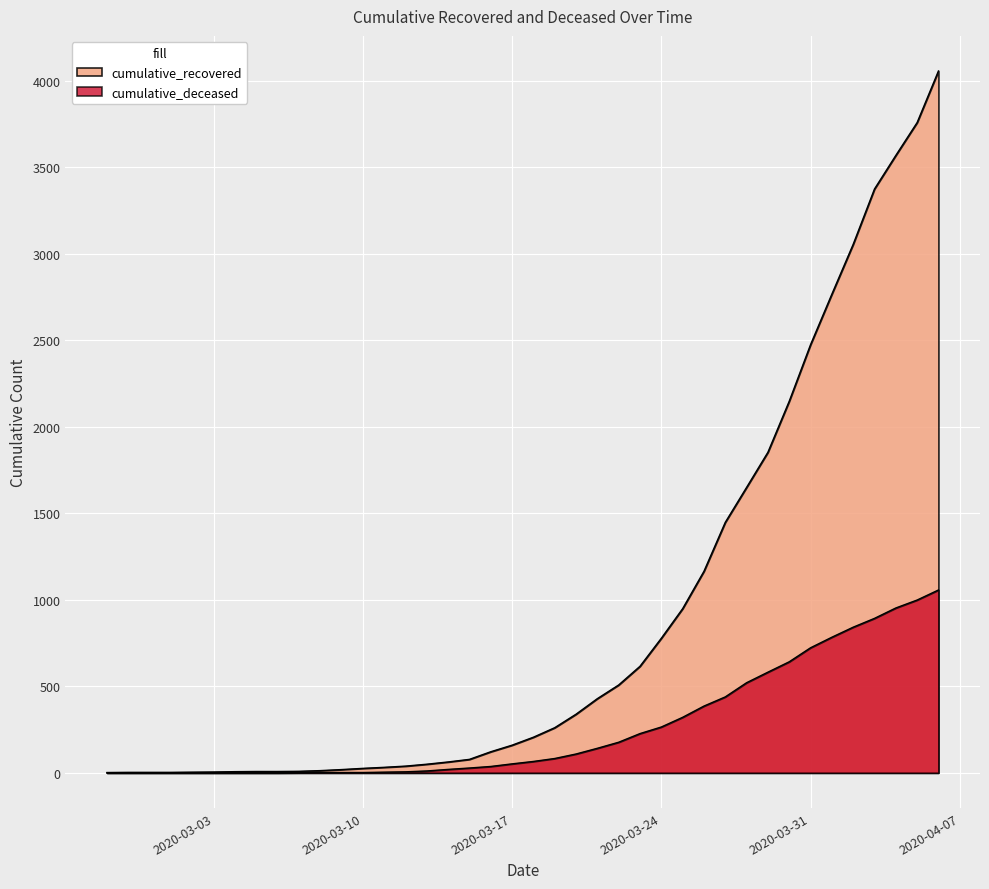

What is the sum of the cumulative_deceased values at 2020-03-01 and 2020-03-12?

6